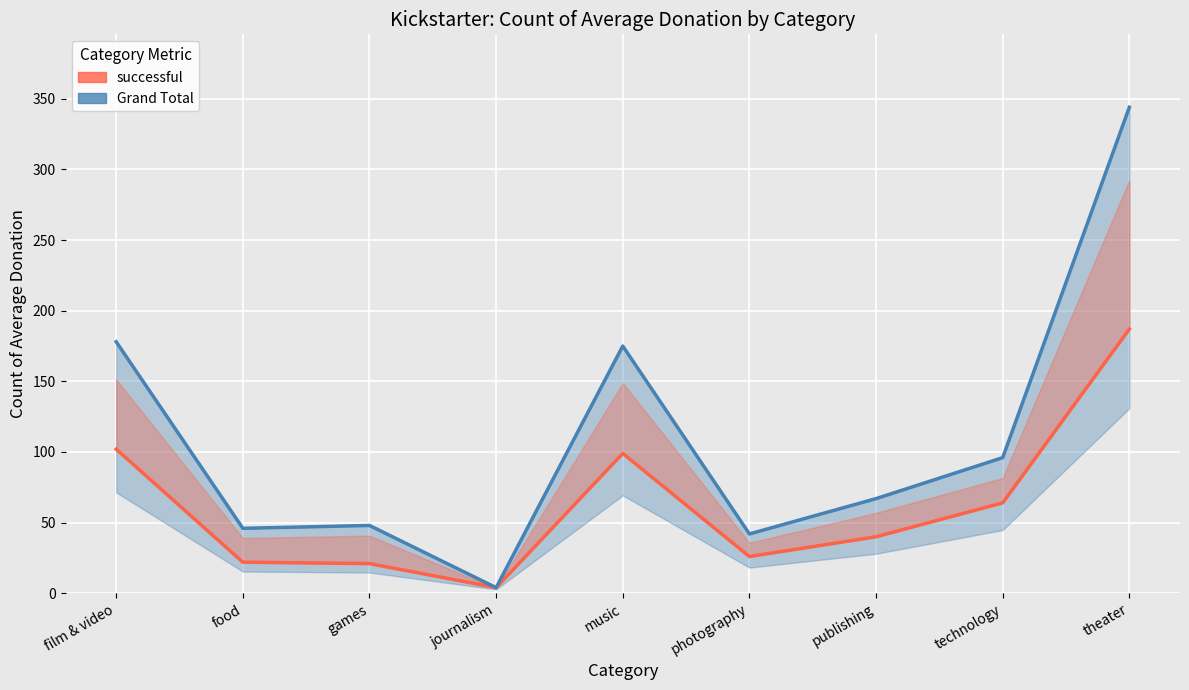

How many data points does each series have?

9